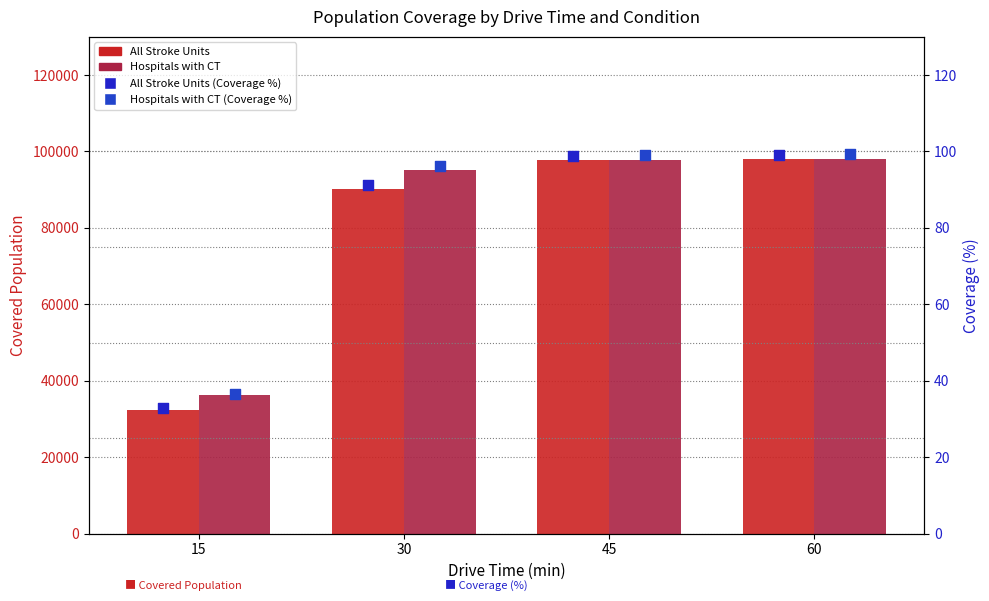

At which category is the sum across all series the highest?

60